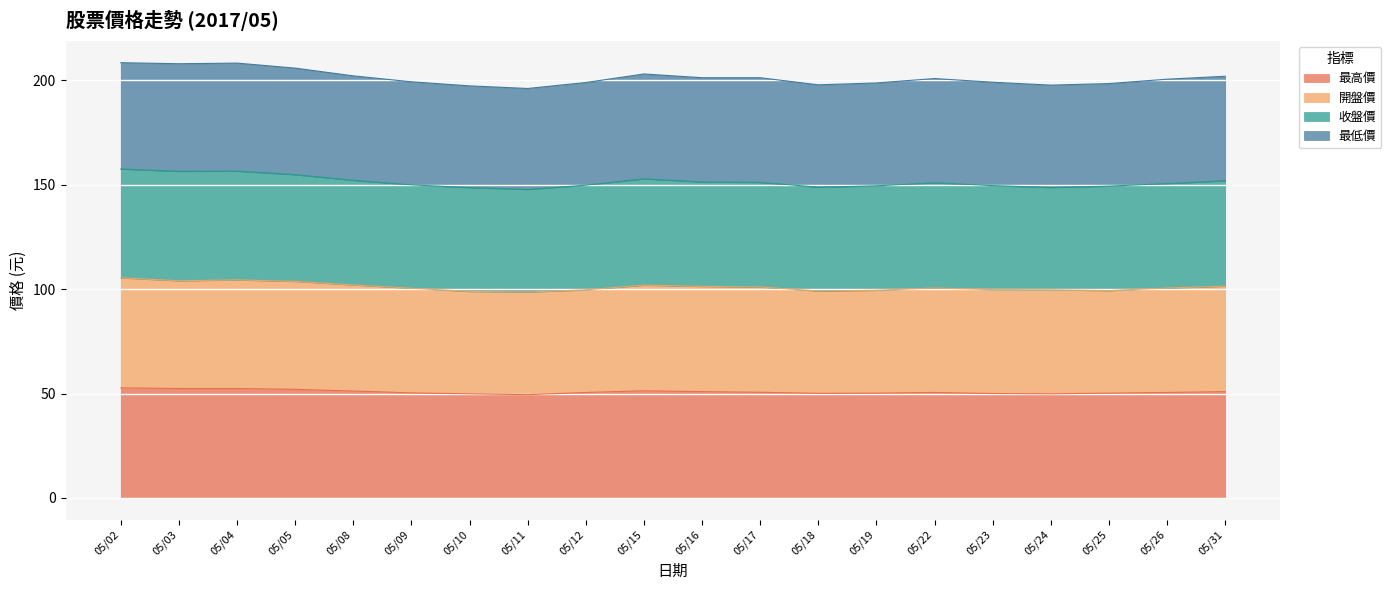

Which series has the largest range (max minus min)?

開盤價